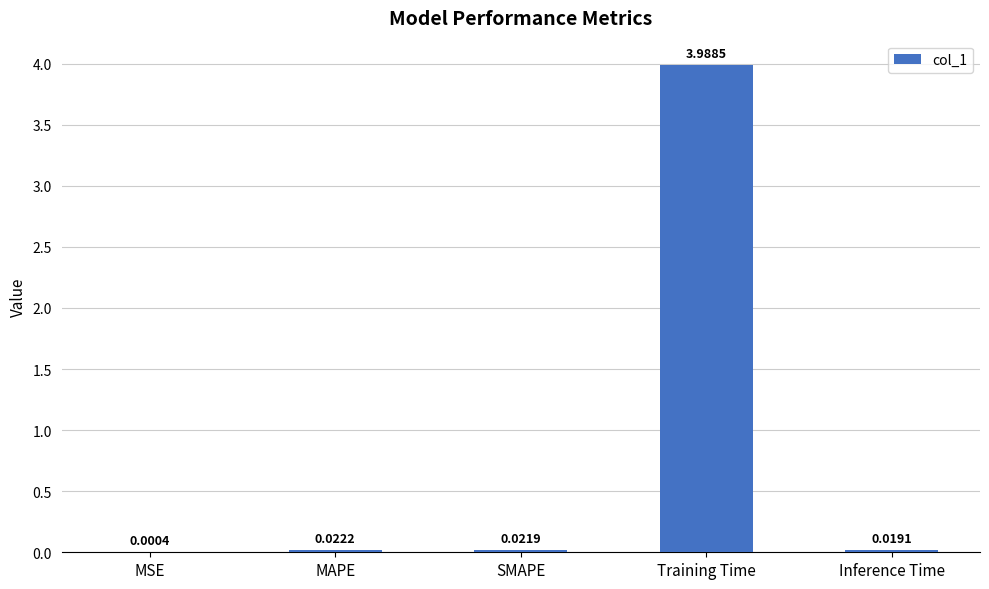

Does the chart contain stacked bars?

No